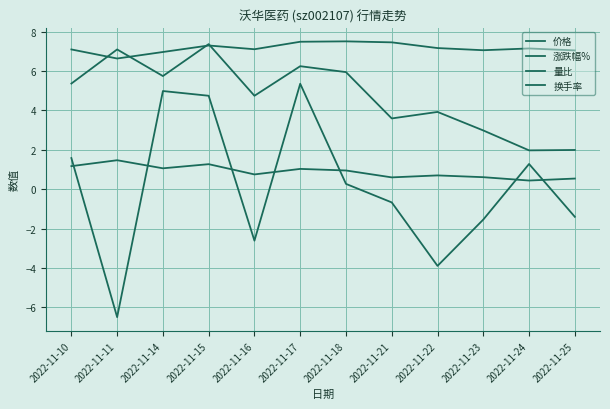

After their last crossing, which series has the higher values: 涨跌幅% or 量比?

量比